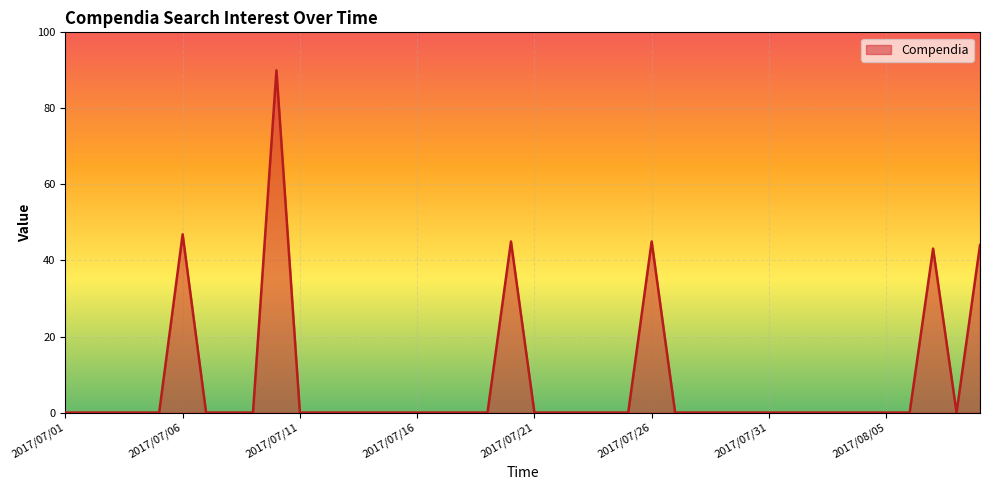

What is the difference between the maximum and minimum values?

90.0